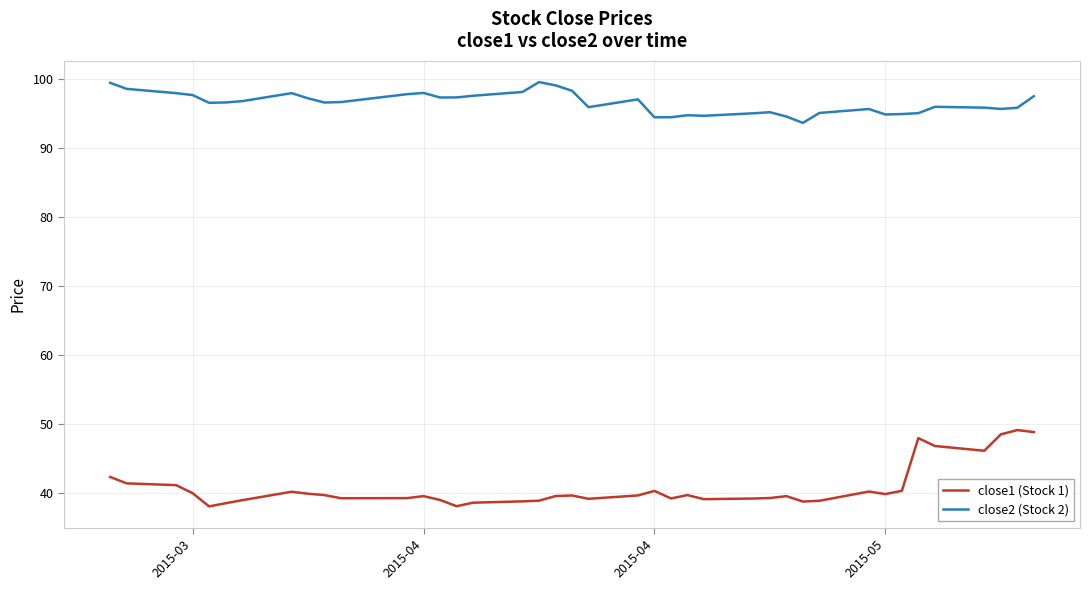

What is the difference between the maximum and minimum values in the close1 (Stock 1) series?

11.1